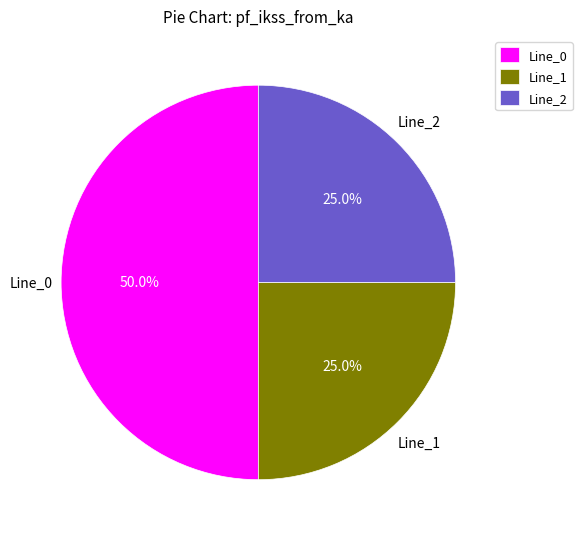

To the nearest percent, what is the average slice percentage?

33%